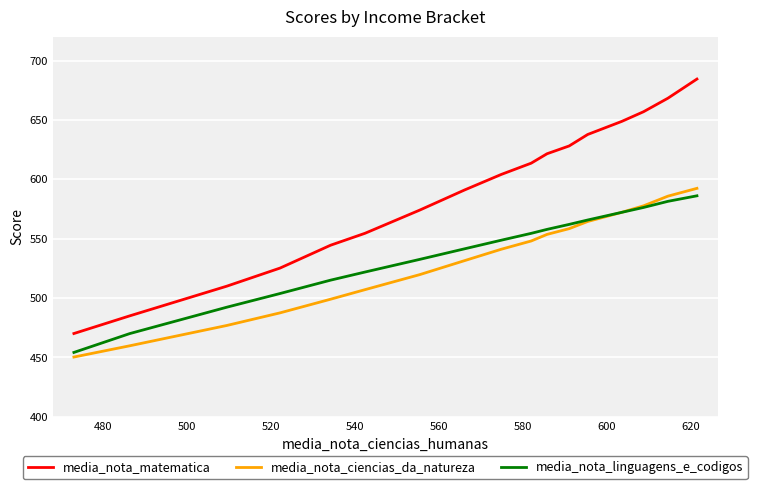

Which series has the largest range (max minus min)?

media_nota_matematica